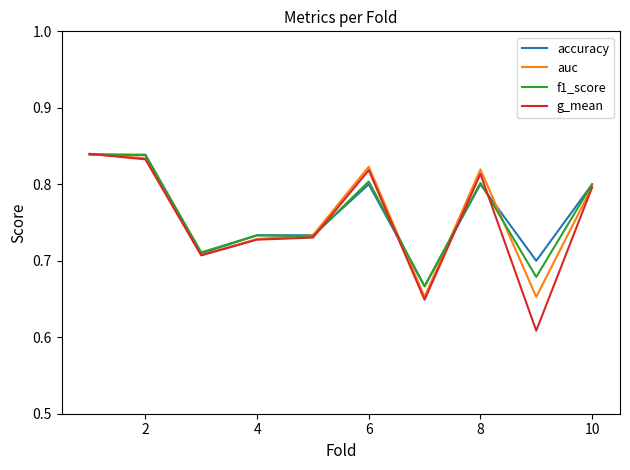

What is the sum of all auc values?

7.6